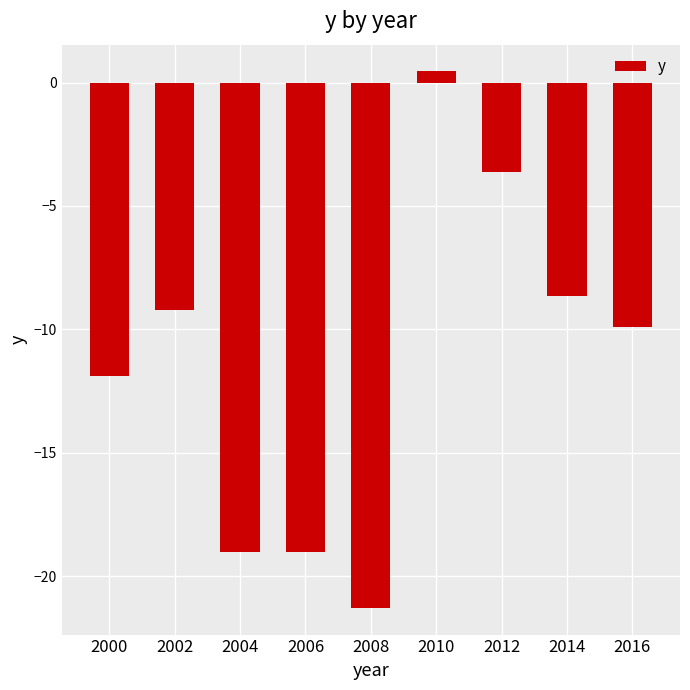

What is the value of the 7th bar from the left?

-3.6